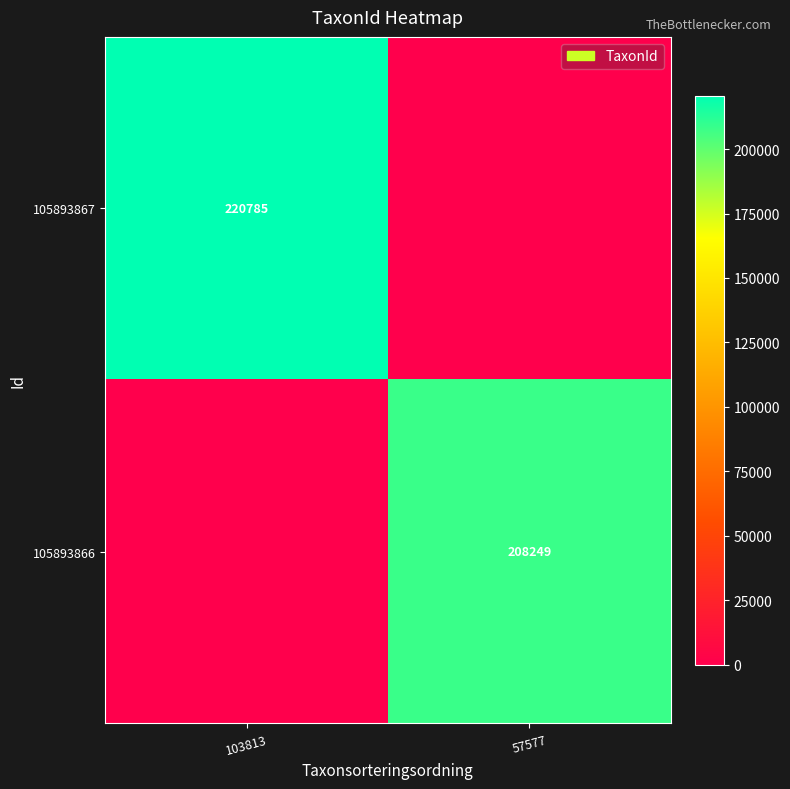

The value of 105893867 at 103813 is 220785. True or false?

True